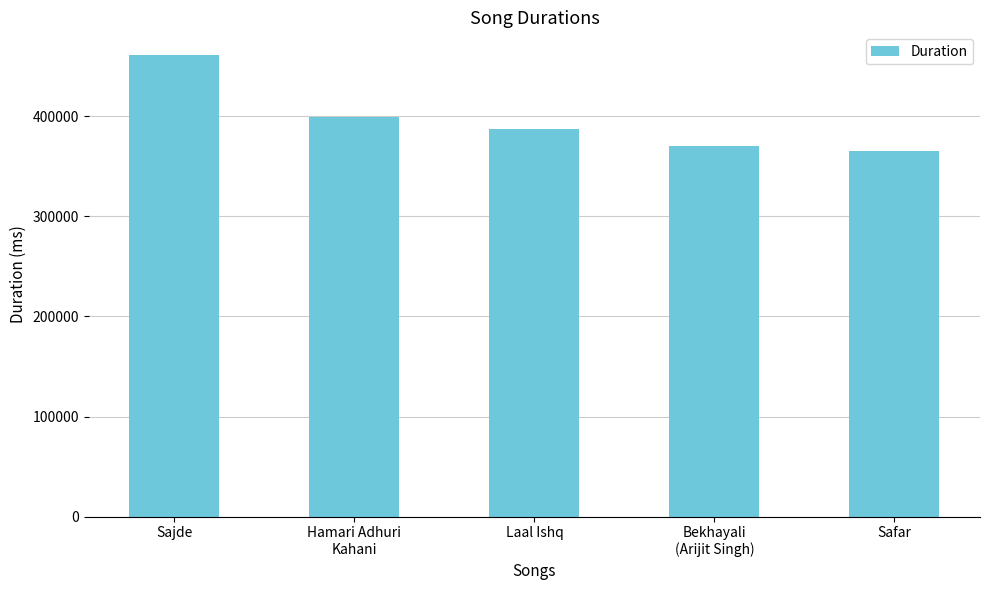

At which category does the chart reach its minimum across all series?

Safar